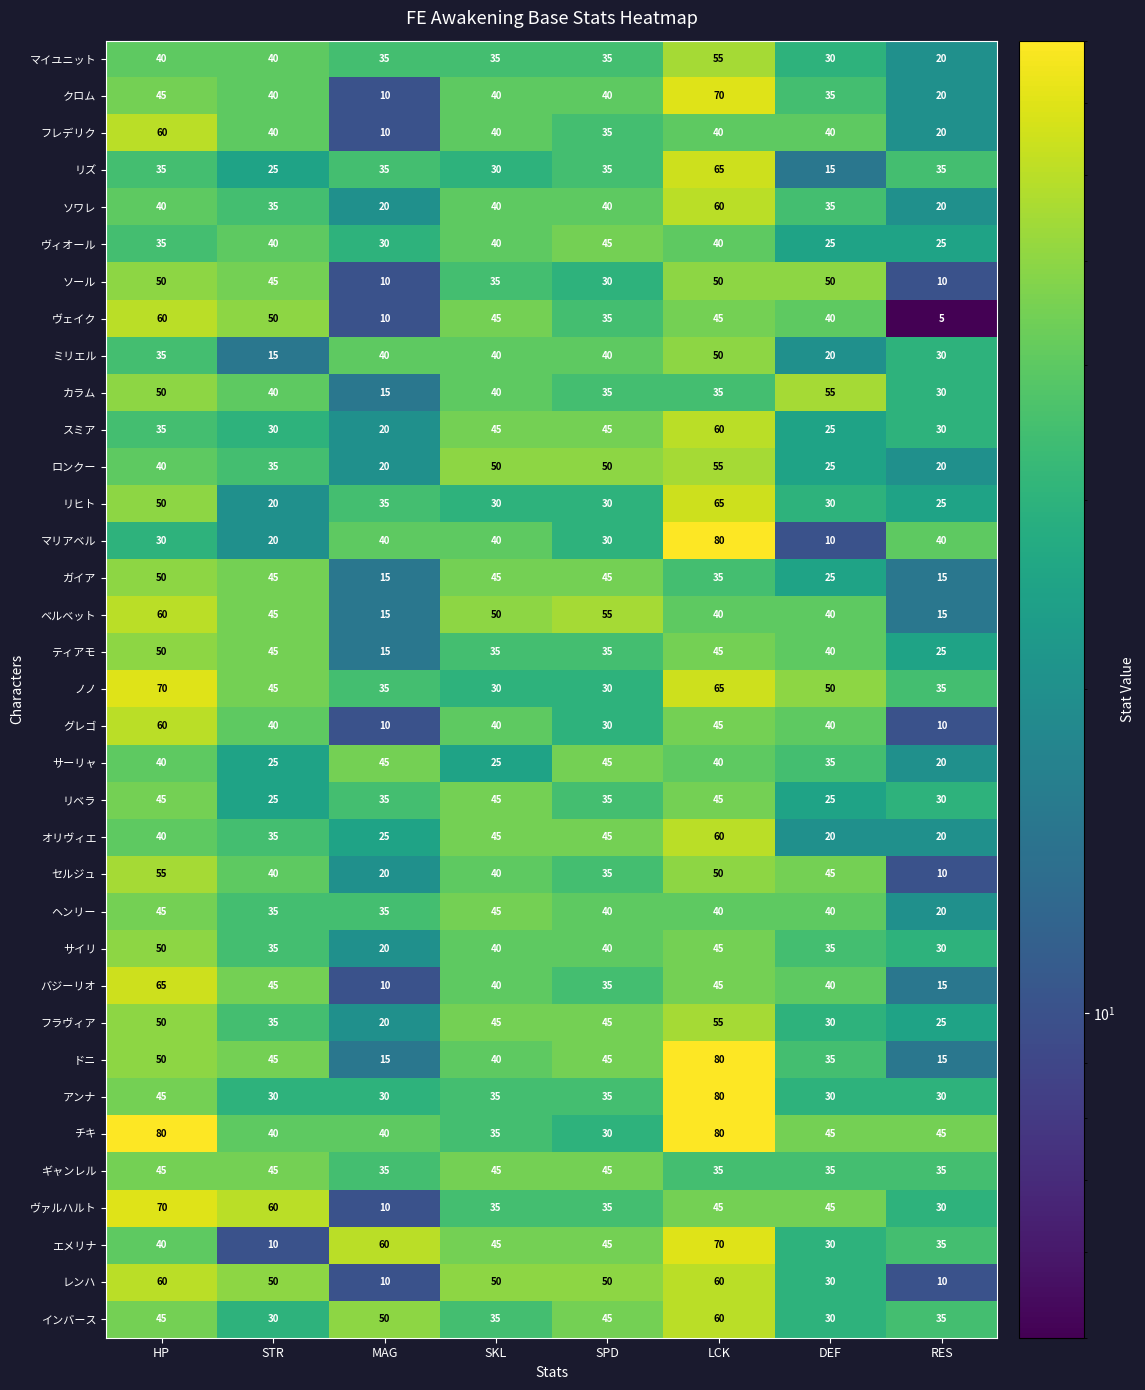

What is the sum of all グレゴ values?

275